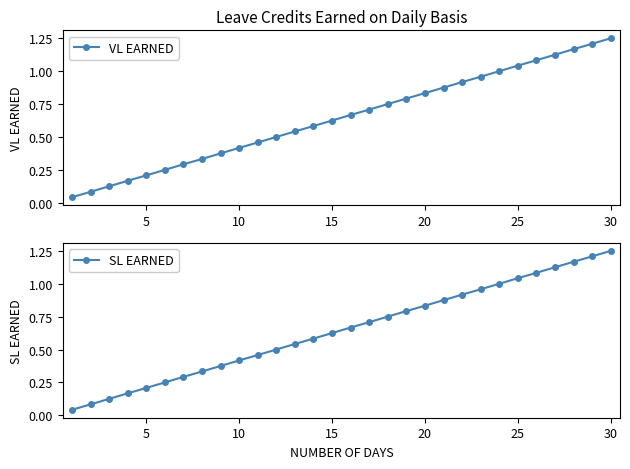

True or false: VL EARNED has more than 2 points higher than both neighbors.

False